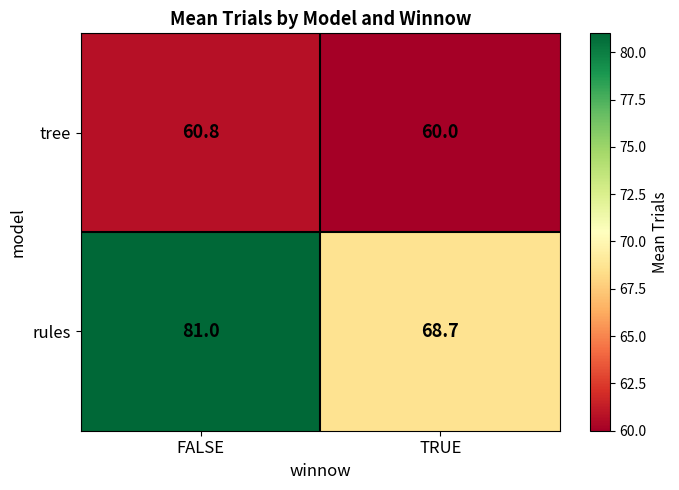

True or false: rules has a value of 68.7 at TRUE.

True